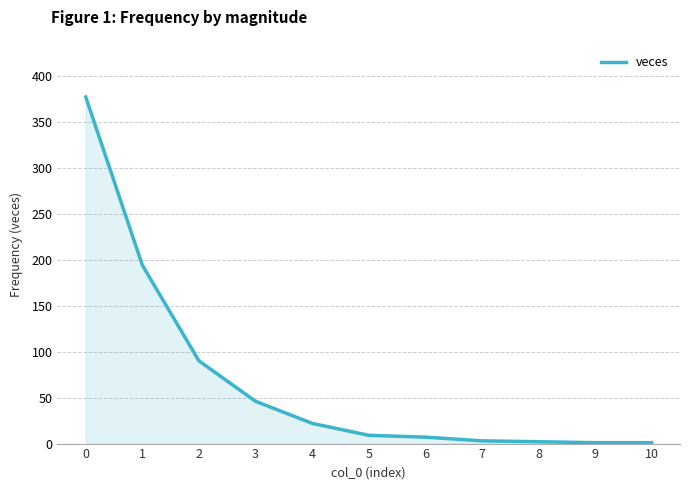

Which has a higher value, 3 or 9?

3